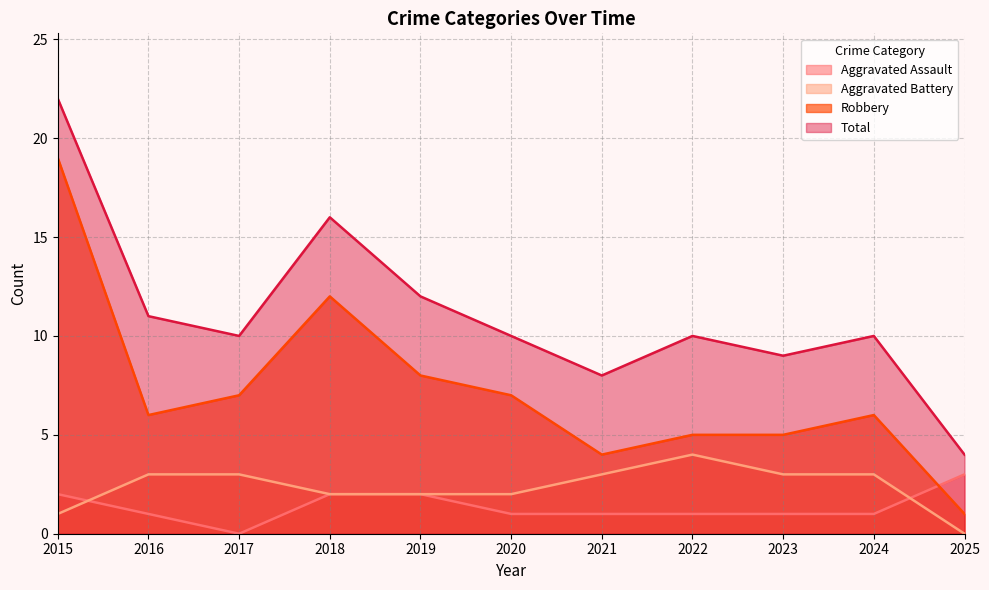

The value of Robbery at 2015 is 19. True or false?

True